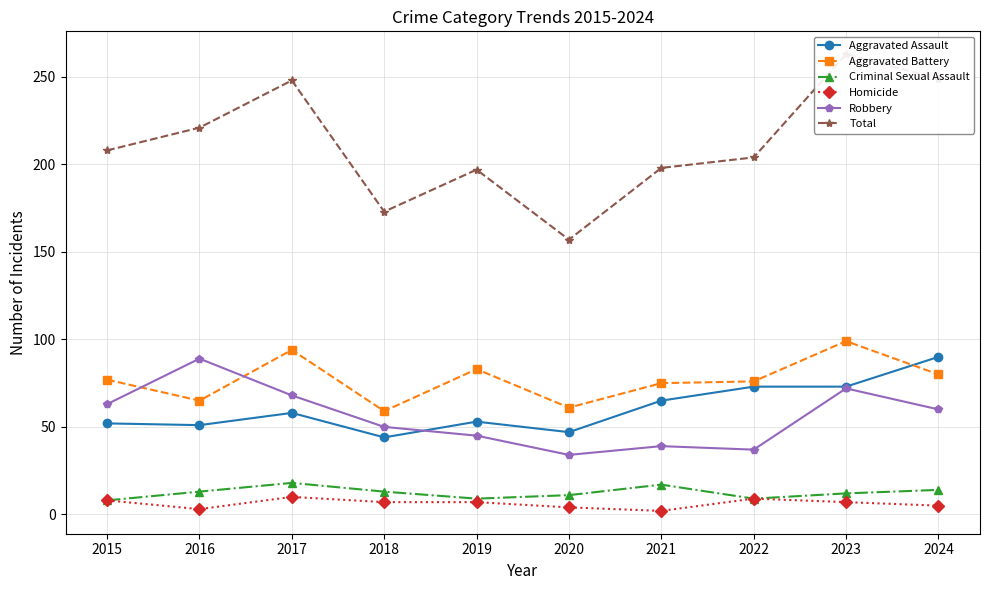

At which label is Homicide closest to 6?

2018